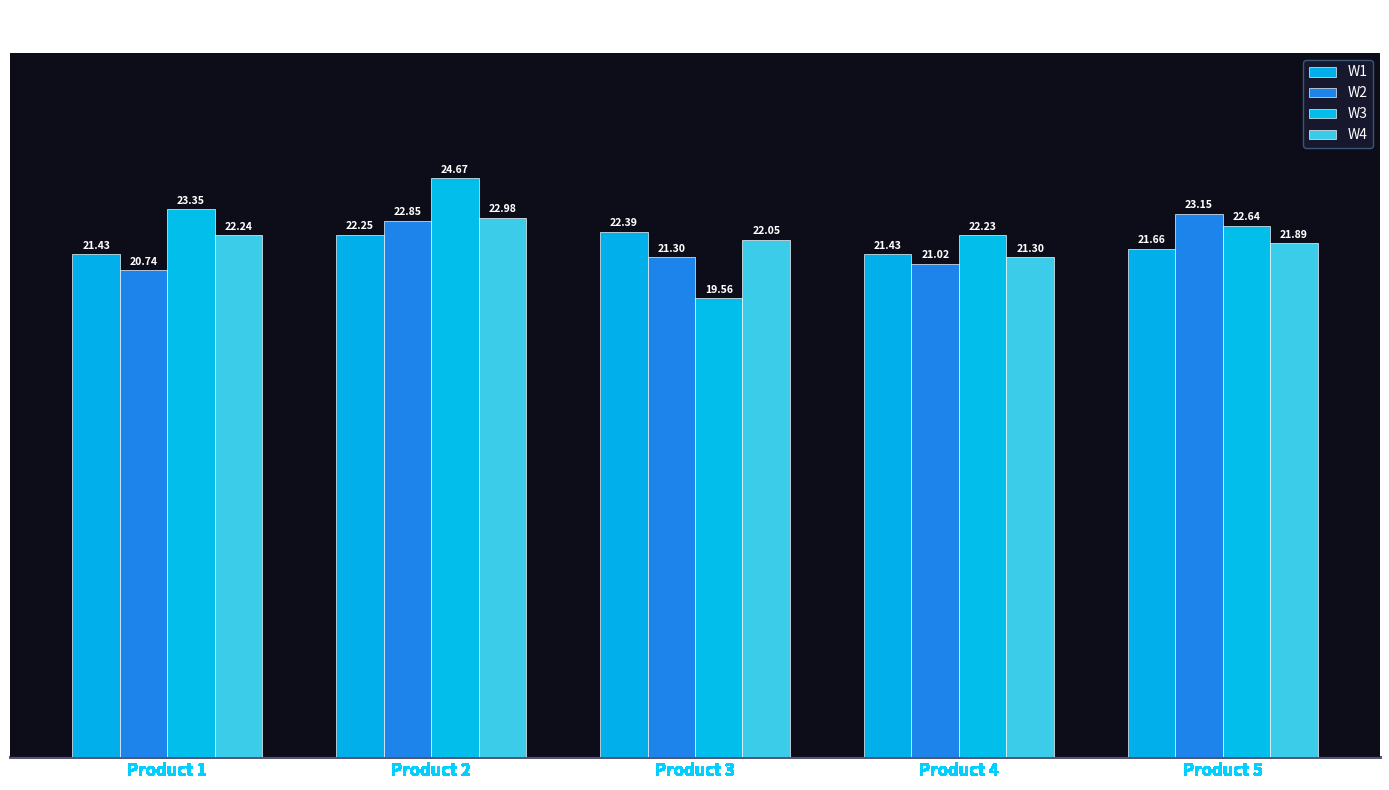

What is the sum of the W2 values at Product 5 and Product 4?

44.2